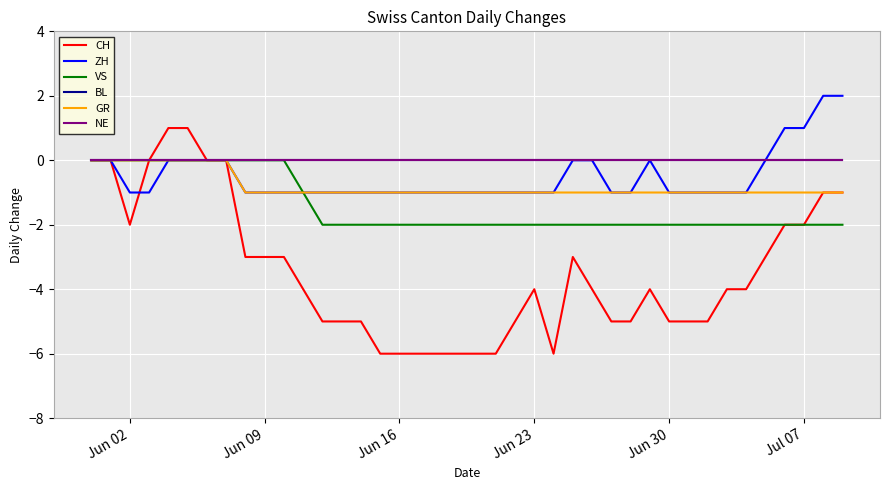

Does the chart display data point markers on the line(s)?

No